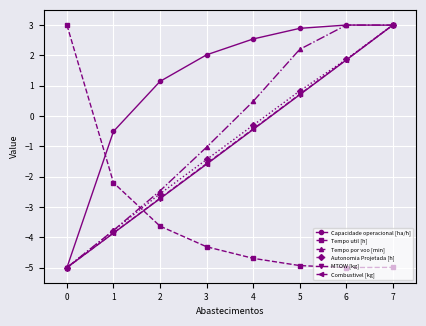

What are all the series names shown in the legend?

Capacidade operacional [ha/h], Tempo util [h], Tempo por voo [min], Autonomia Projetada [h], MTOW [kg], Combustivel [kg]